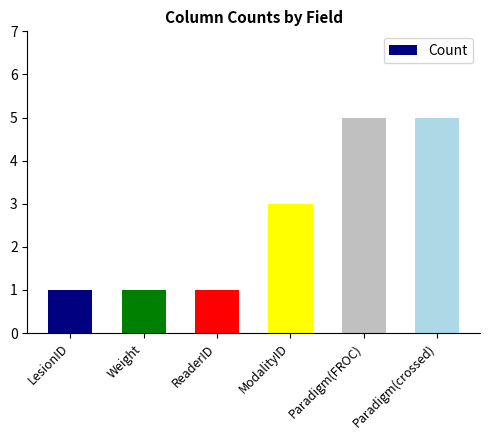

How many values are below 3?

3